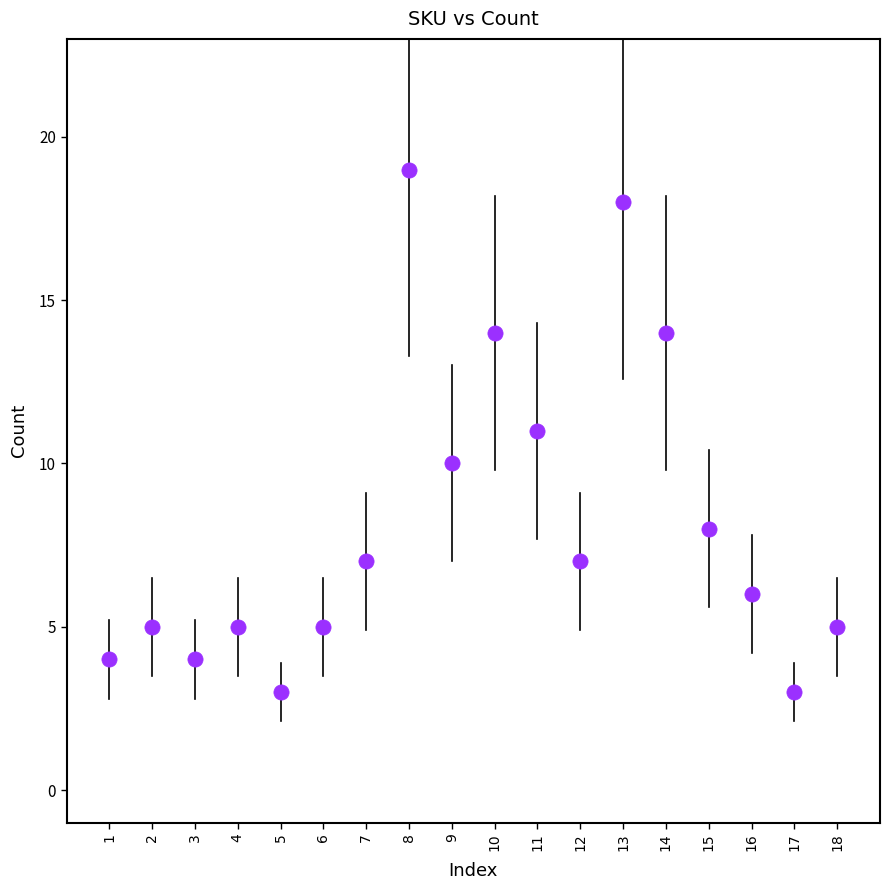

What is the range of Y values (max minus min)?

16